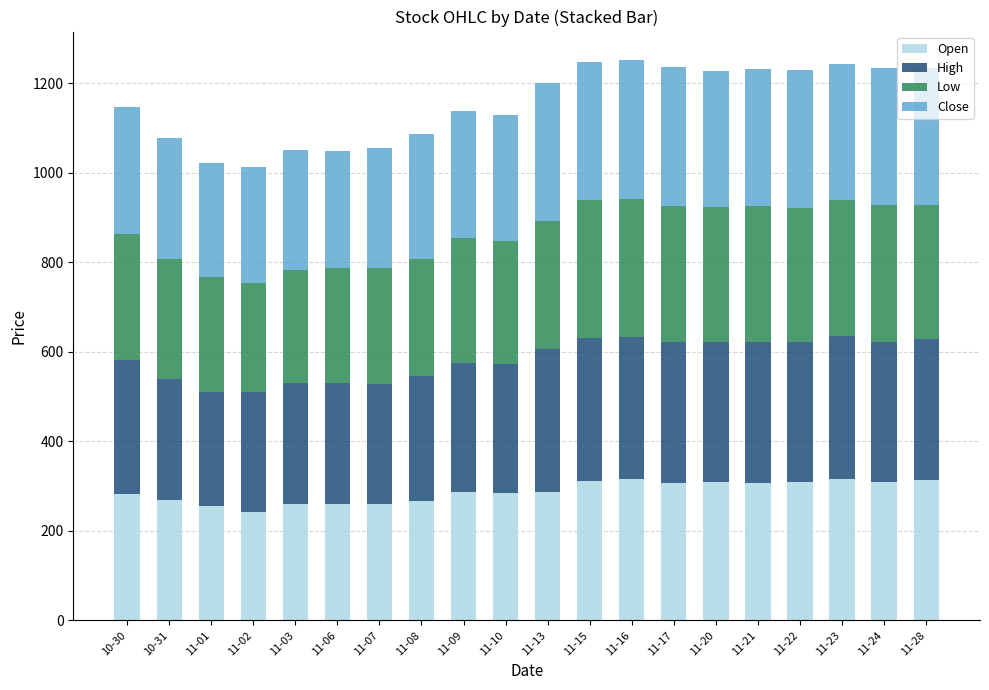

What is the total value across all series at 11-22?

1229.7